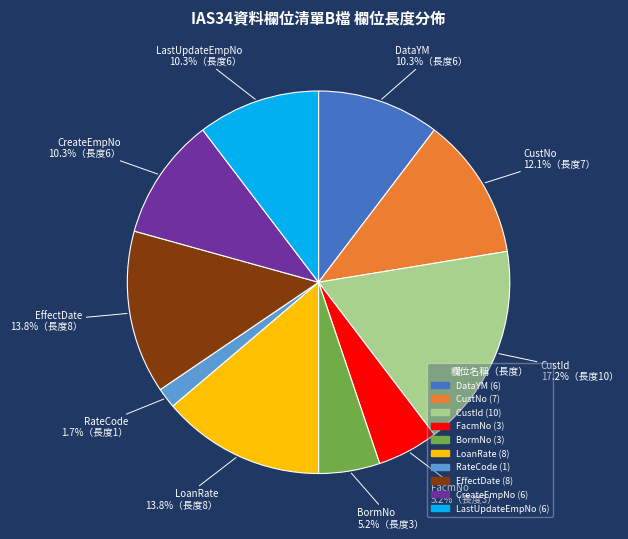

Does any single category account for the majority?

No